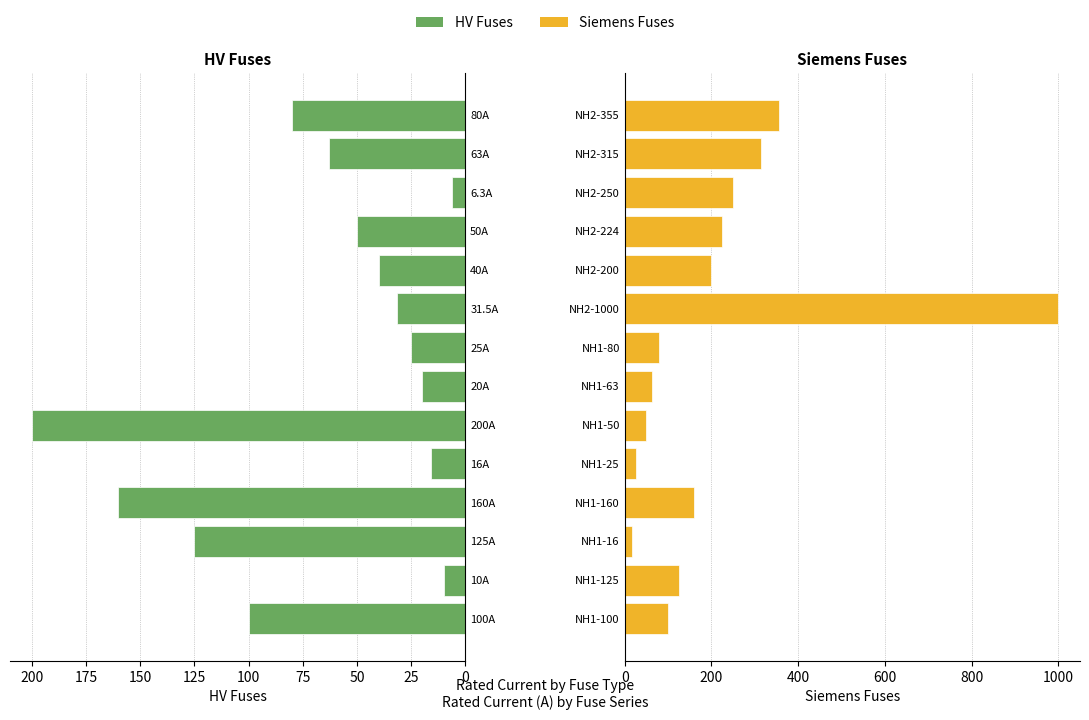

What is the sum of all Siemens Fuses values?

2963.0